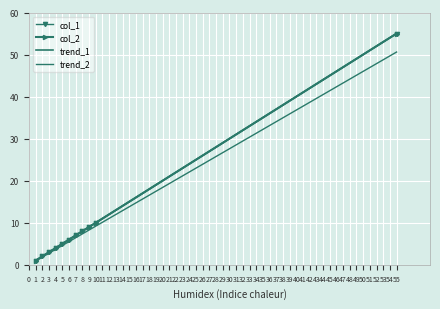

Which series changed the most between 6 and 8?

col_1